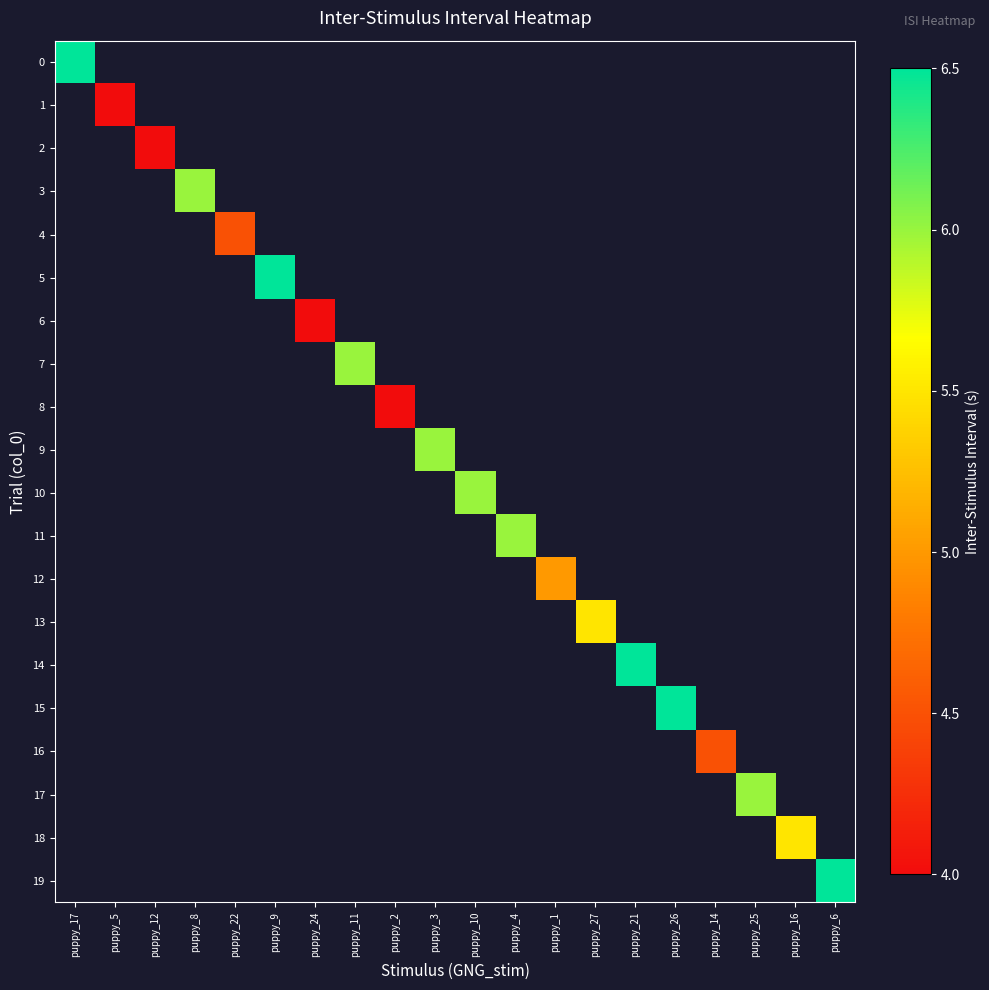

At which label does 0 reach its peak?

puppy_17